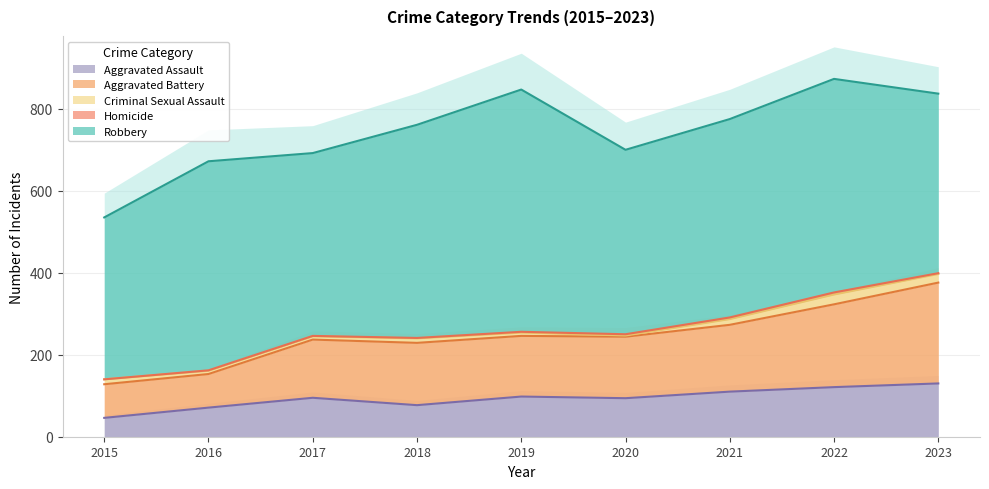

The Robbery series shows 194 at 2022. True or false?

False